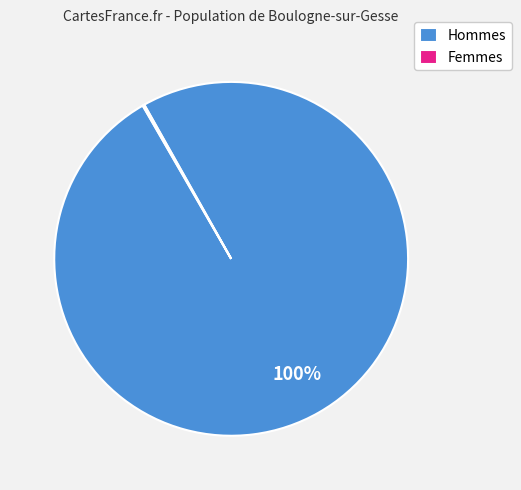

To the nearest percent, what portion does Hommes represent?

100%